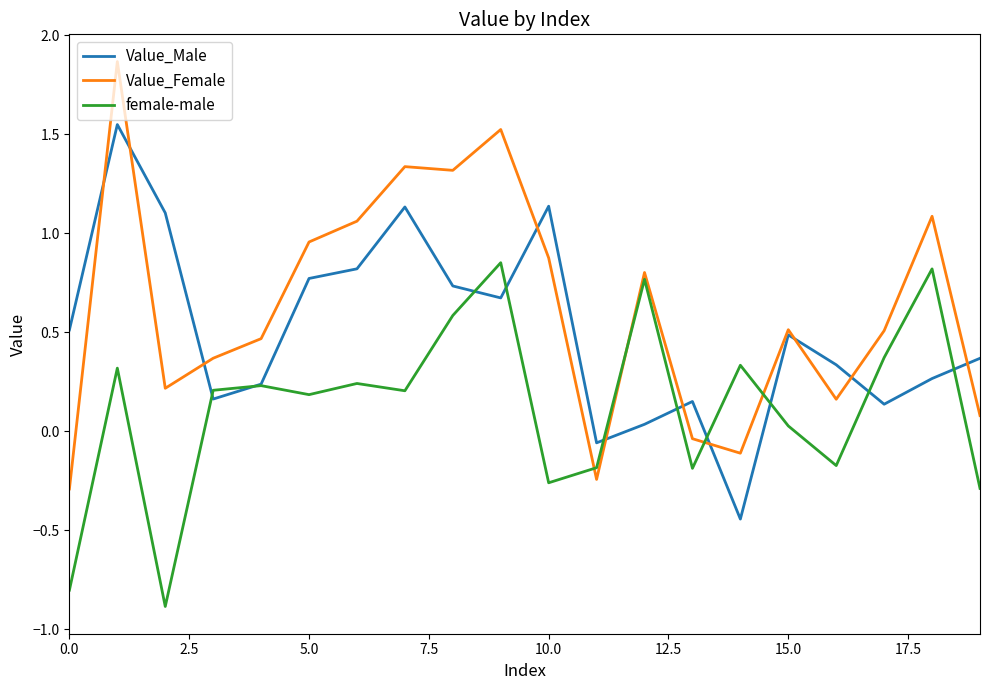

What are all the series names shown in the legend?

Value_Male, Value_Female, female-male